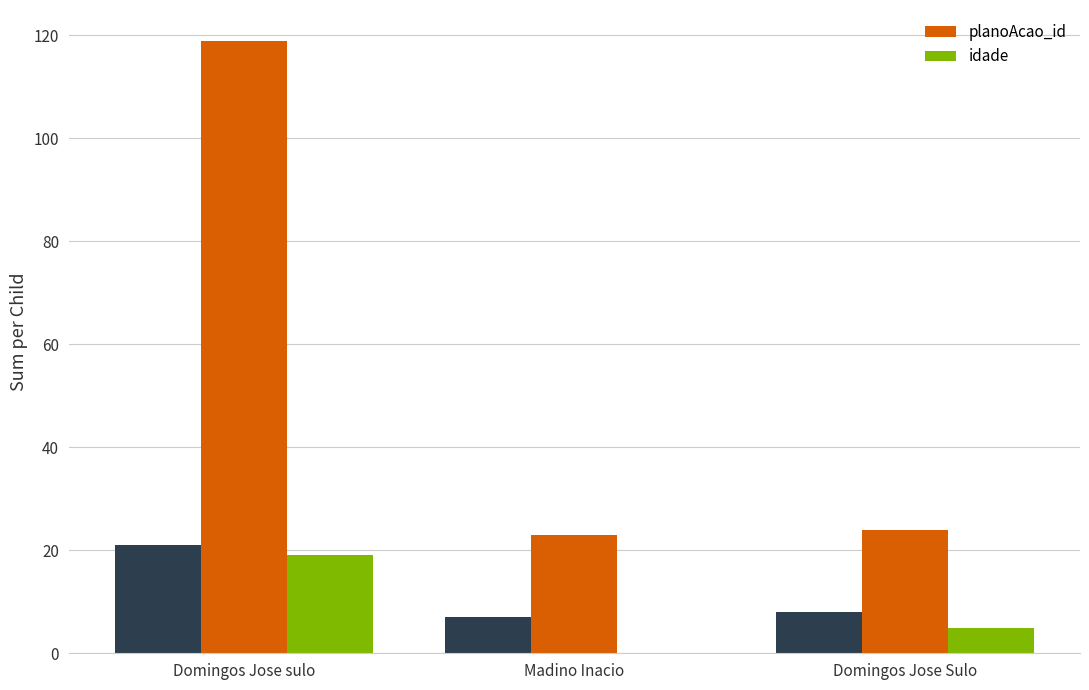

Read the planoAcao_id value at Domingos Jose Sulo, to the nearest 5.

25